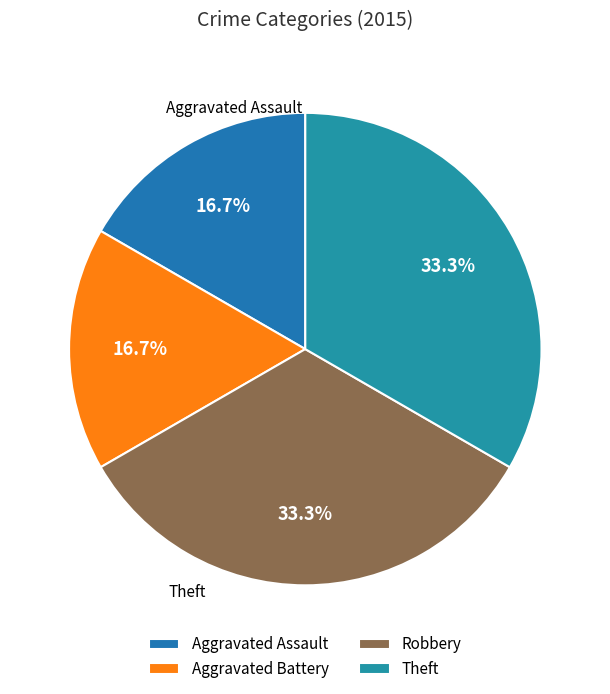

What is the change in value from Aggravated Battery to Theft?

+1